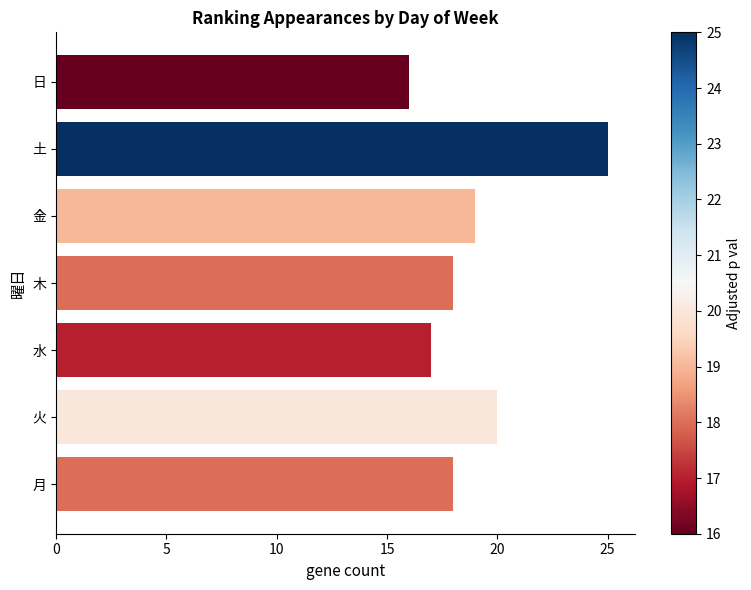

How many data points does each series have?

7